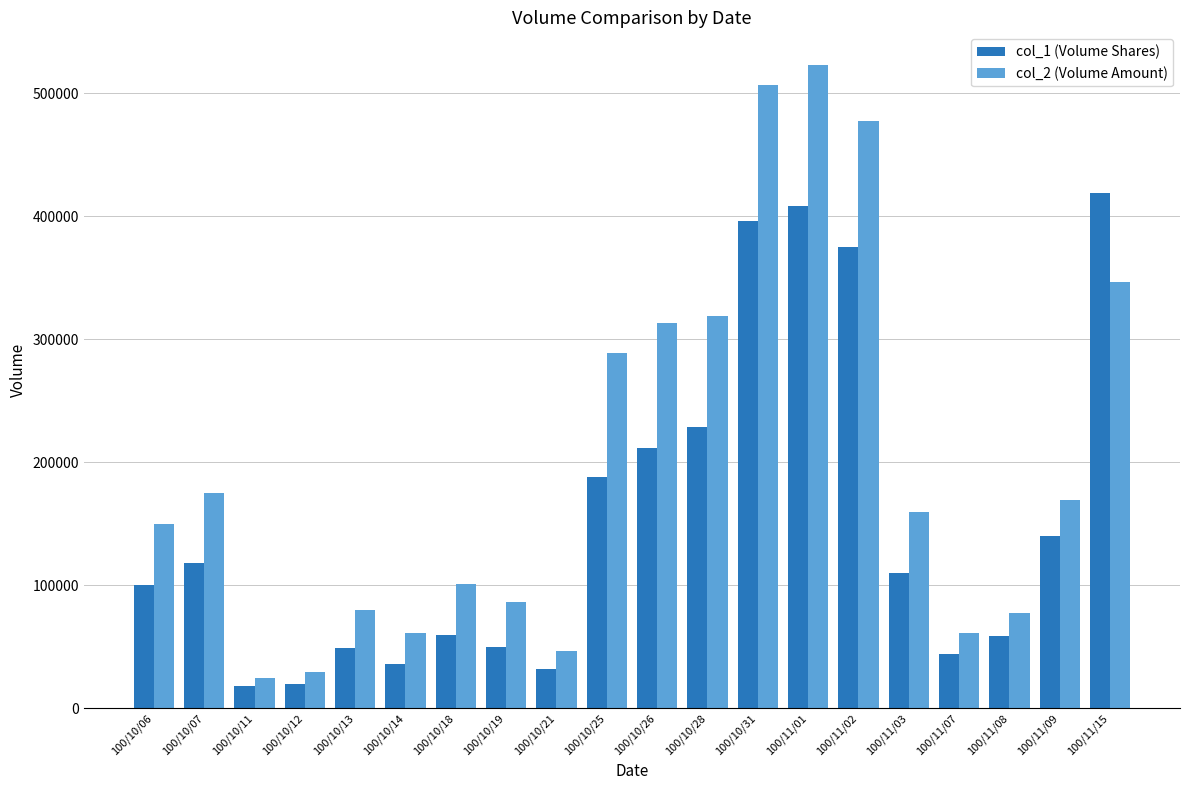

At how many categories does at least one series exceed 404998?

4